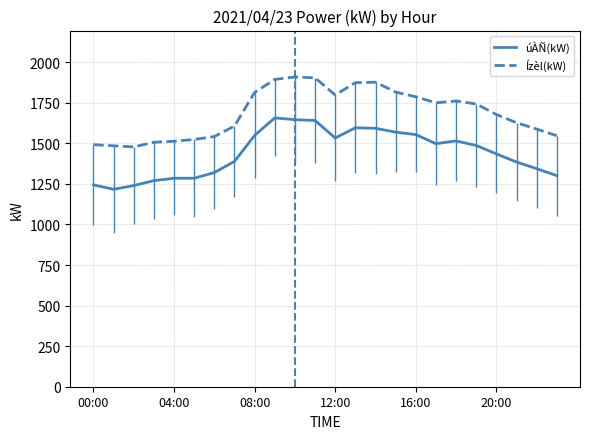

What is the maximum value shown in the chart?

1909